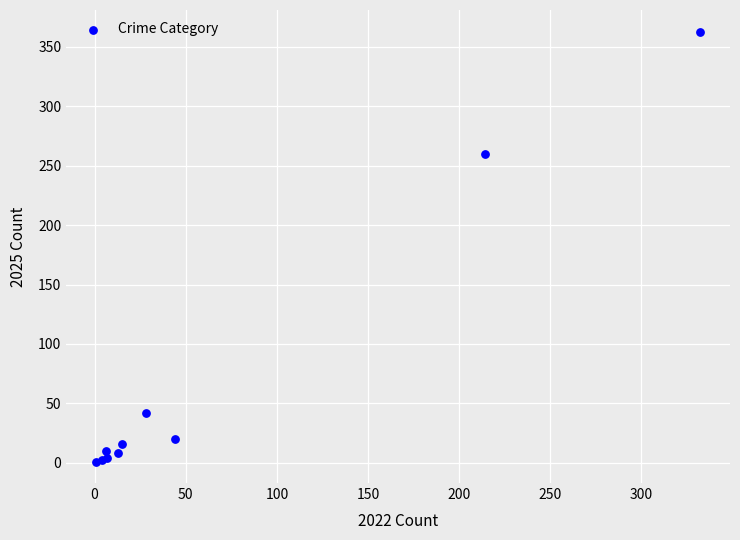

What Y value in the scatter plot is closest to 182?

260